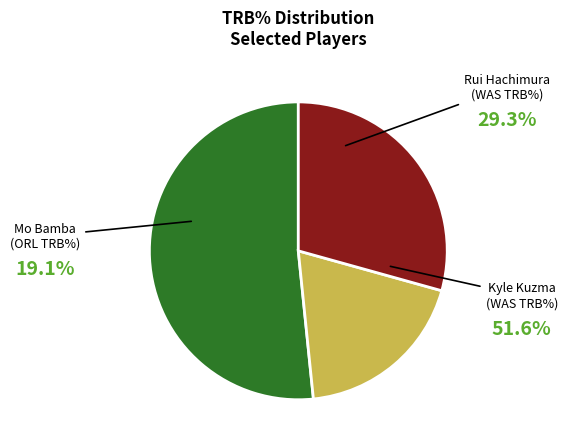

Is there a majority slice in this chart?

Yes